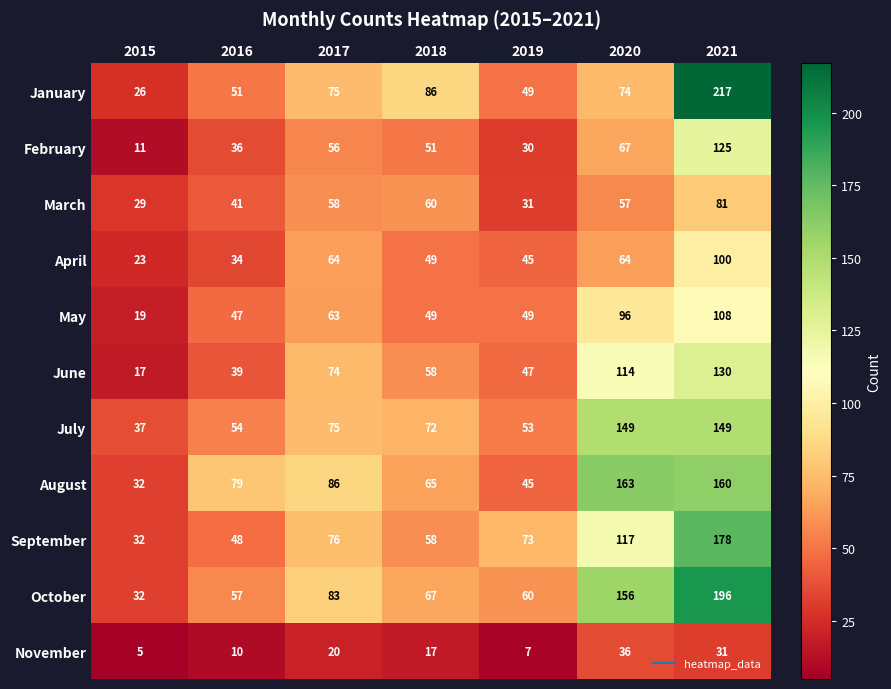

What is the greatest value displayed?

217